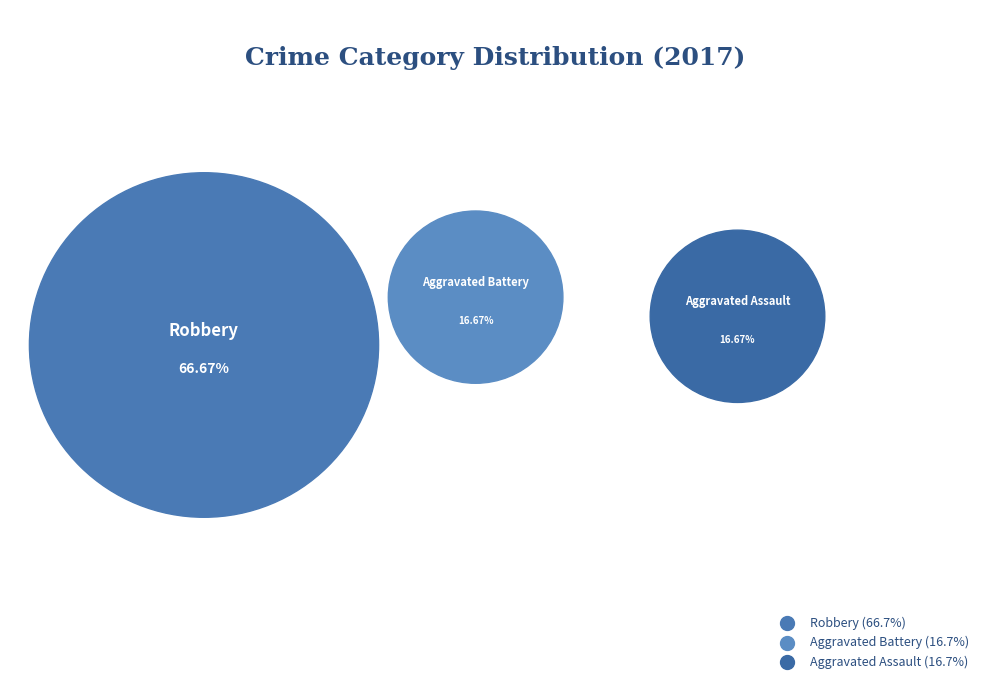

Is Criminal Sexual Assault the majority of the pie?

No